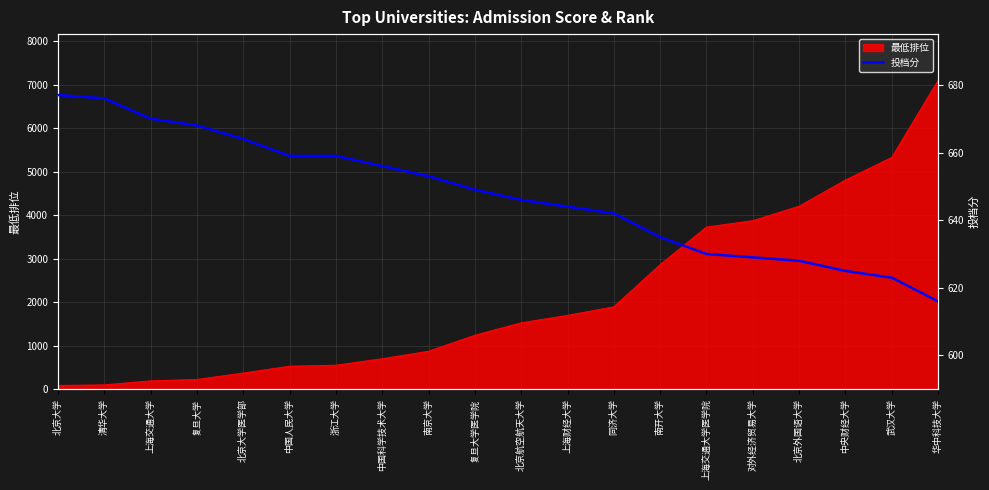

What is the change in value from 复旦大学 to 中国人民大学?

-9